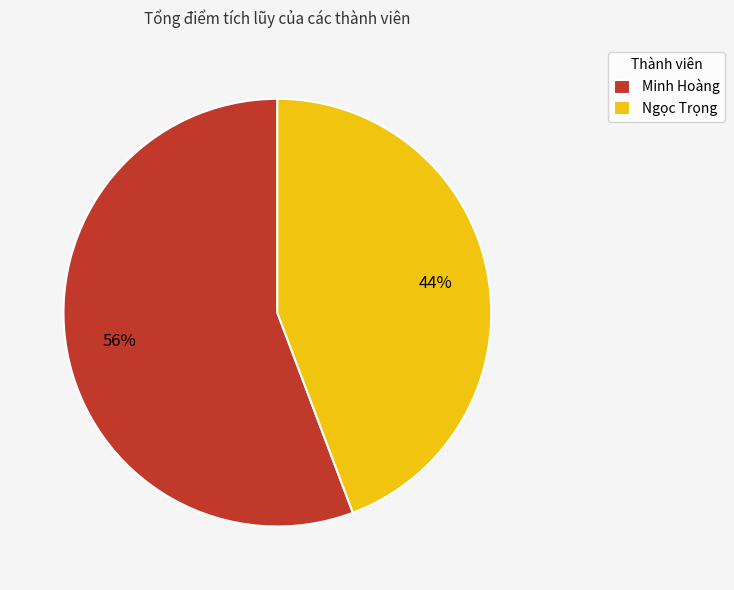

True or false: Minh Hoàng accounts for 56% of the total.

True